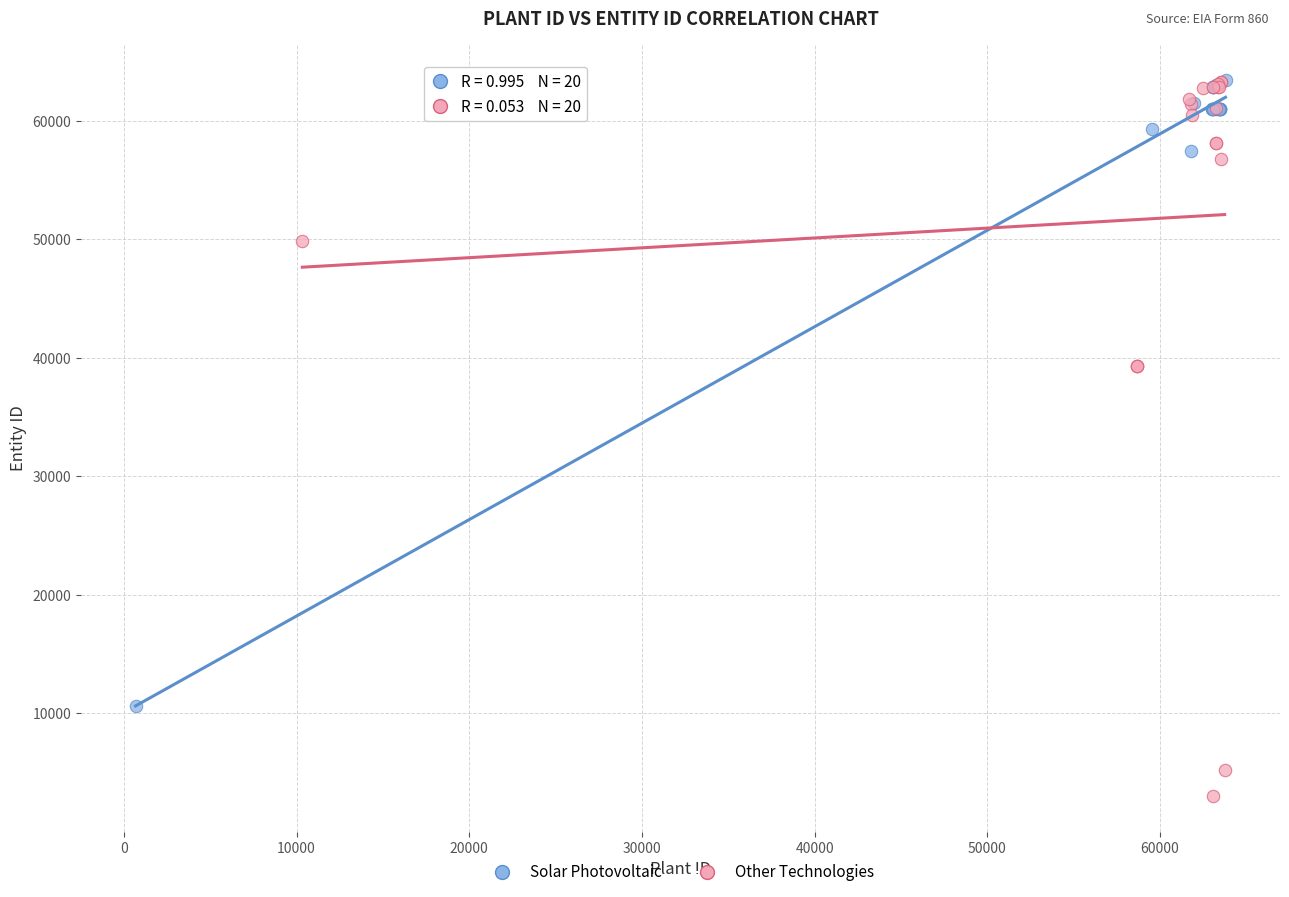

Which series has the largest Y range (max minus min)?

Other Technologies